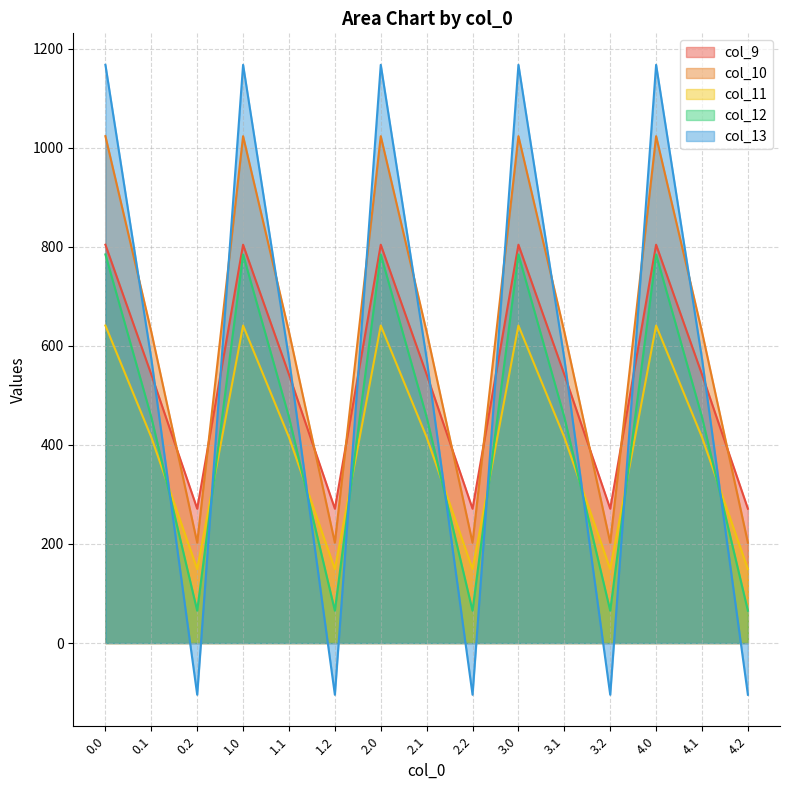

True or false: col_11 and col_10 intersect in this chart.

False